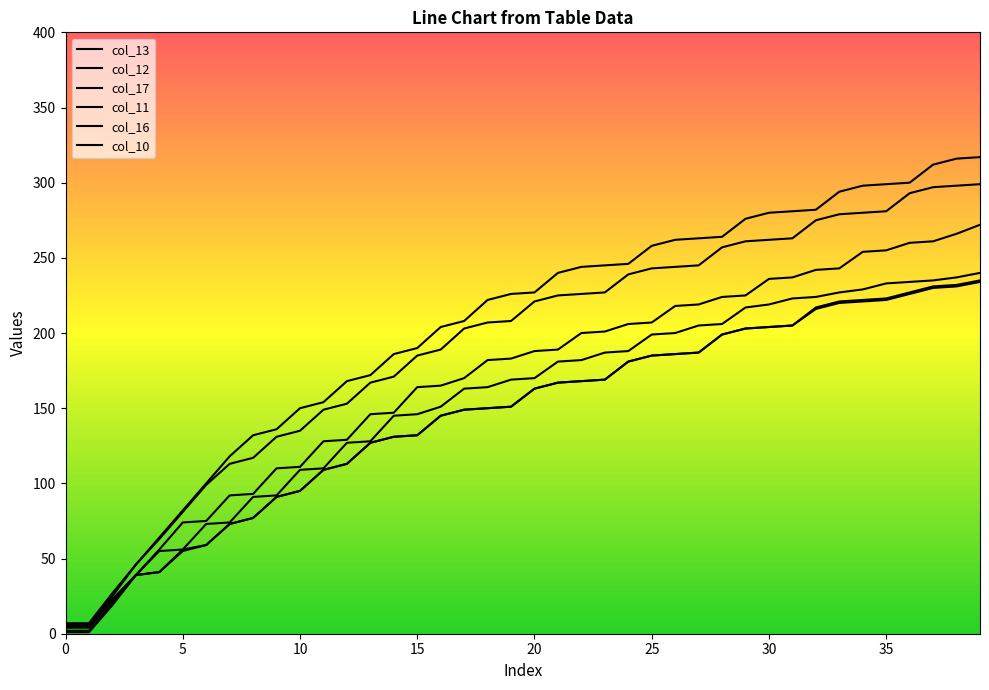

True or false: col_11 and col_16 intersect in this chart.

False